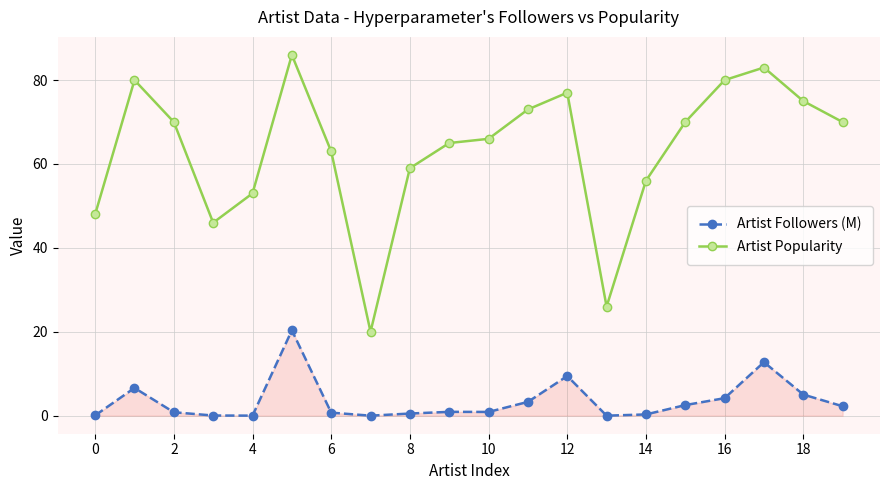

True or false: Artist Popularity and Artist Followers (M) intersect in this chart.

False